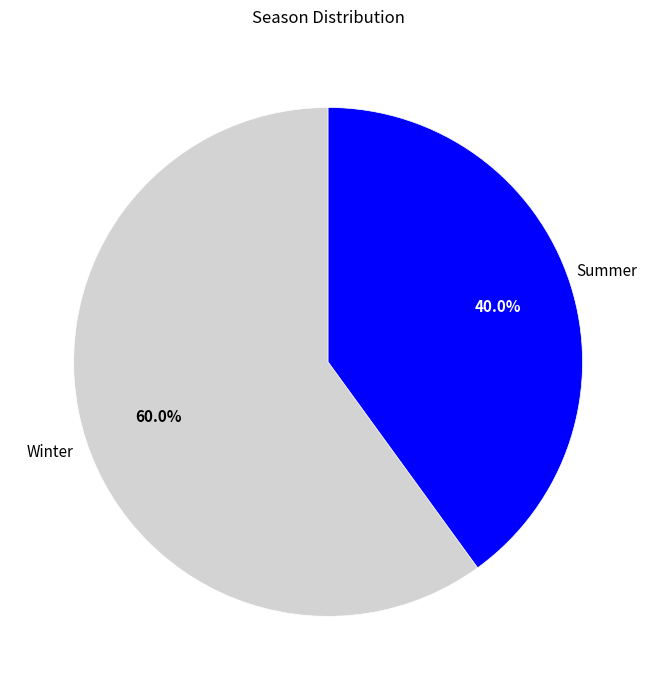

To the nearest percent, what is the average slice percentage?

50%